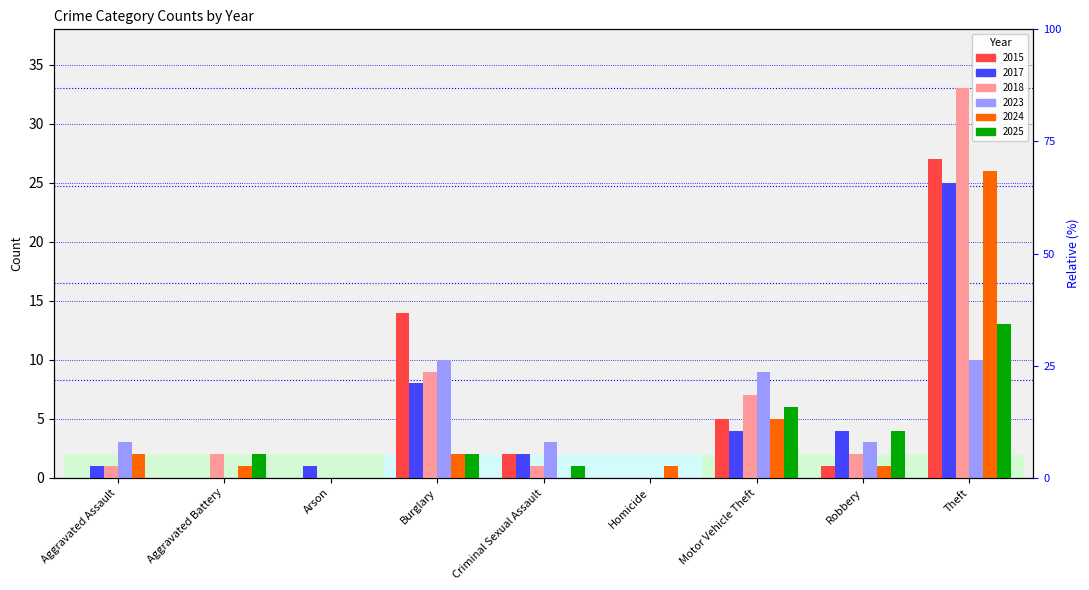

How many values in the 2018 series exceed 2?

3